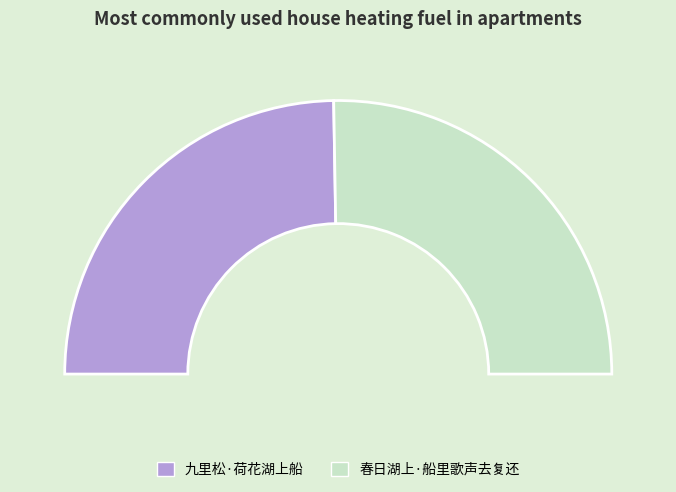

Rank the categories by value from lowest to highest.

九里松·荷花湖上船, 春日湖上·船里歌声去复还